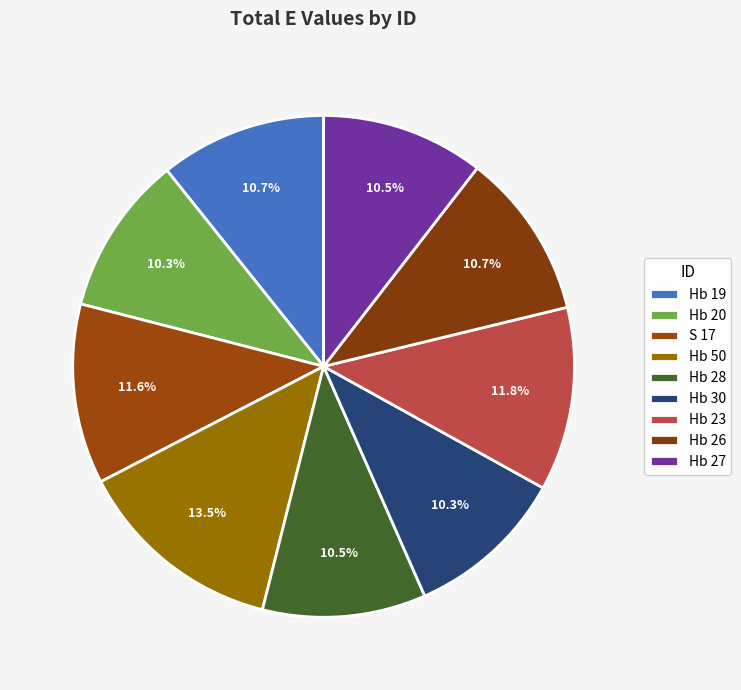

Count the number of slices in the pie.

9